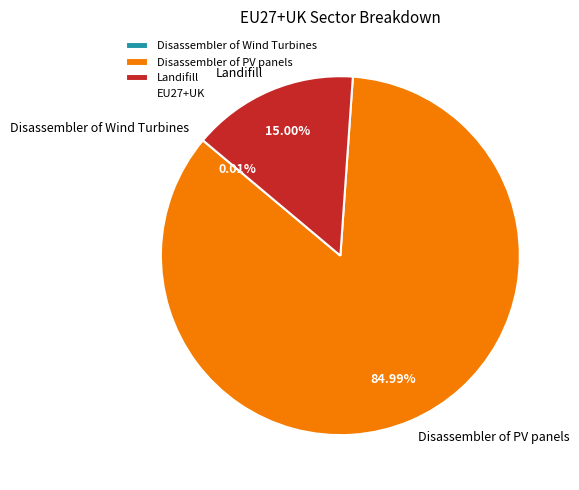

Approximately how many times larger is the value at Disassembler of PV panels compared to Landifill?

5.7